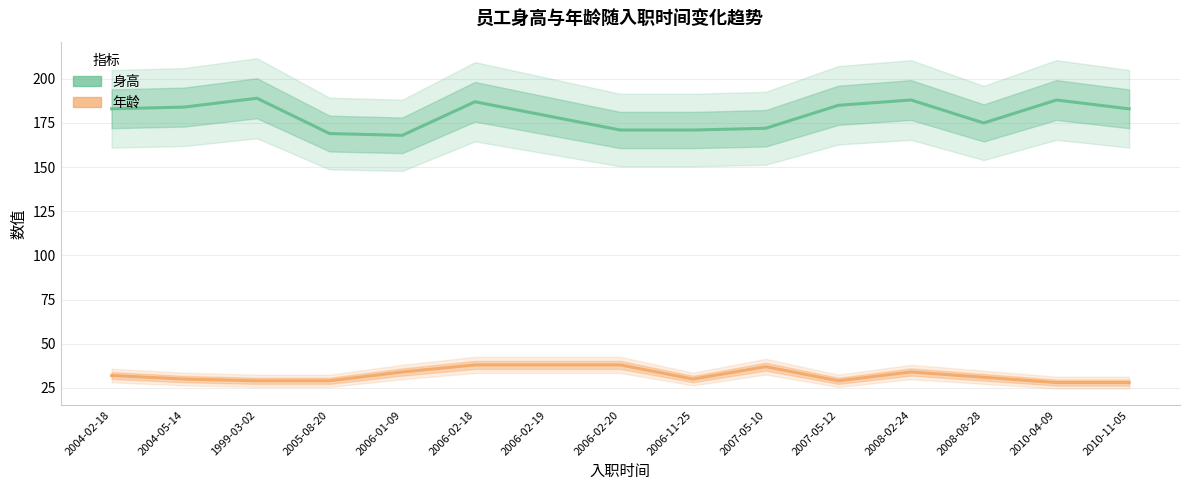

Count the number of categories in the chart.

15